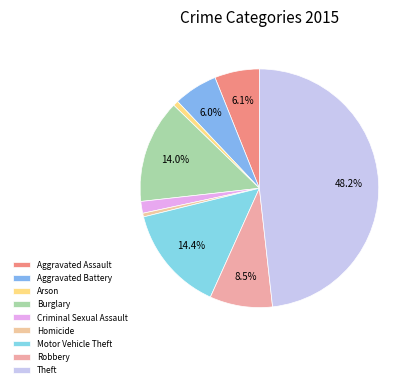

Count the number of slices in the pie.

9